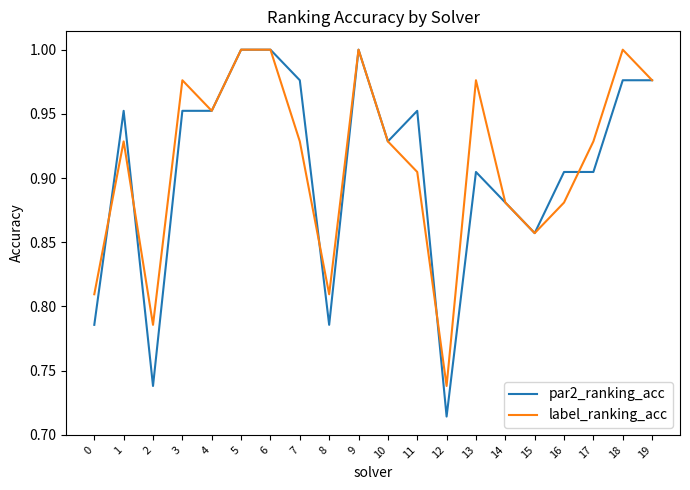

True or false: par2_ranking_acc and label_ranking_acc intersect in this chart.

True